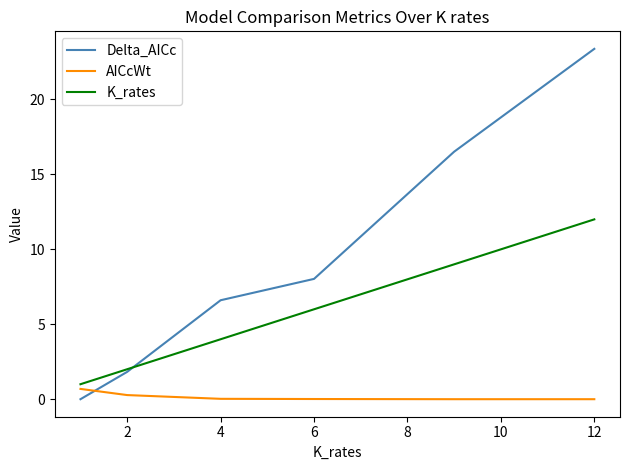

Which series has the widest spread of values?

Delta_AICc